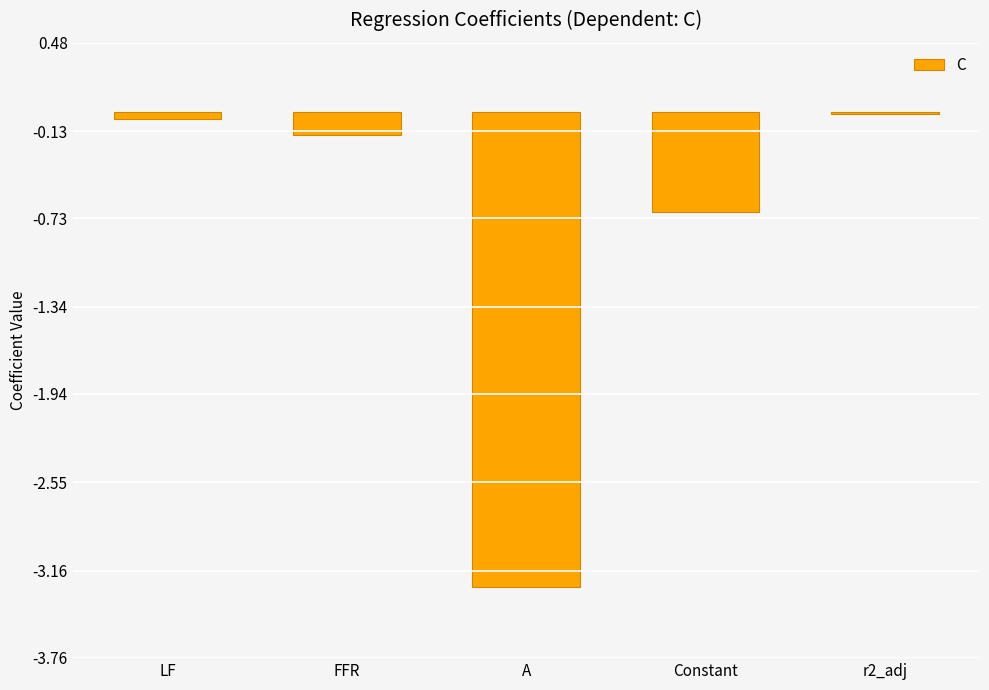

True or false: the data shows -1.2 at Constant.

False